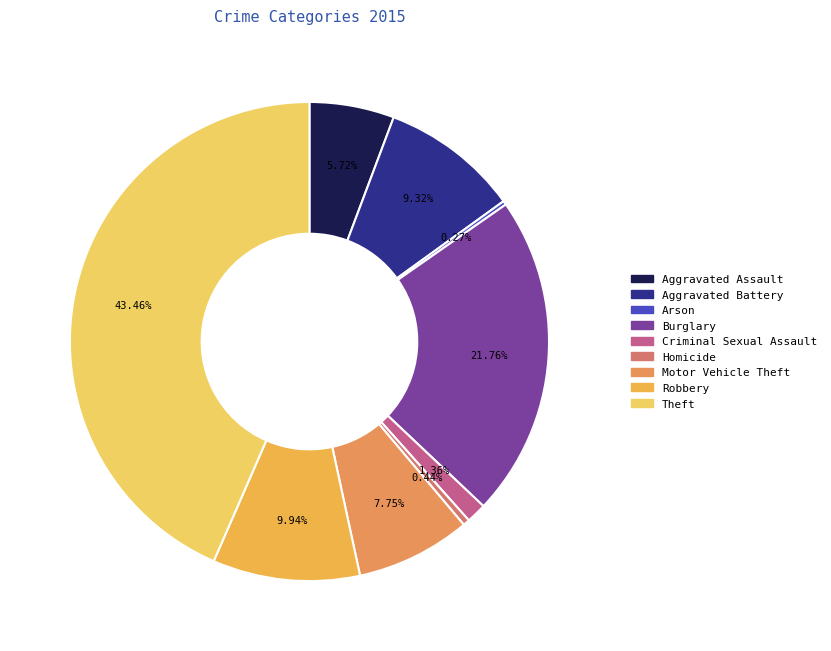

True or false: Aggravated Battery accounts for 9% of the total.

True